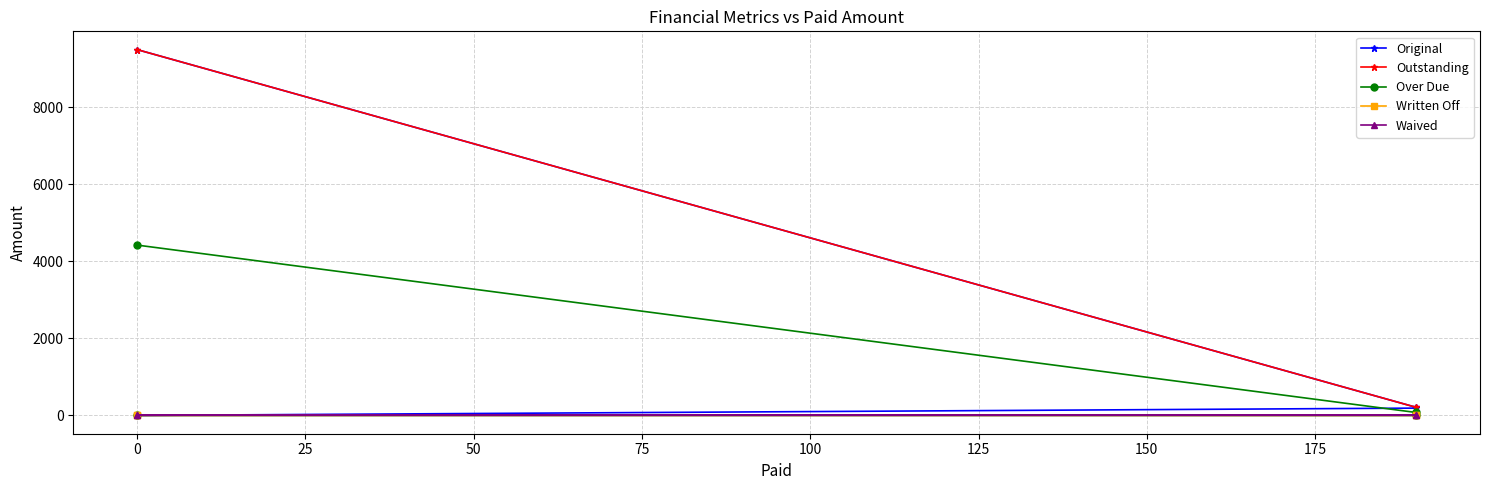

True or false: Original and Written Off cross at least once.

False